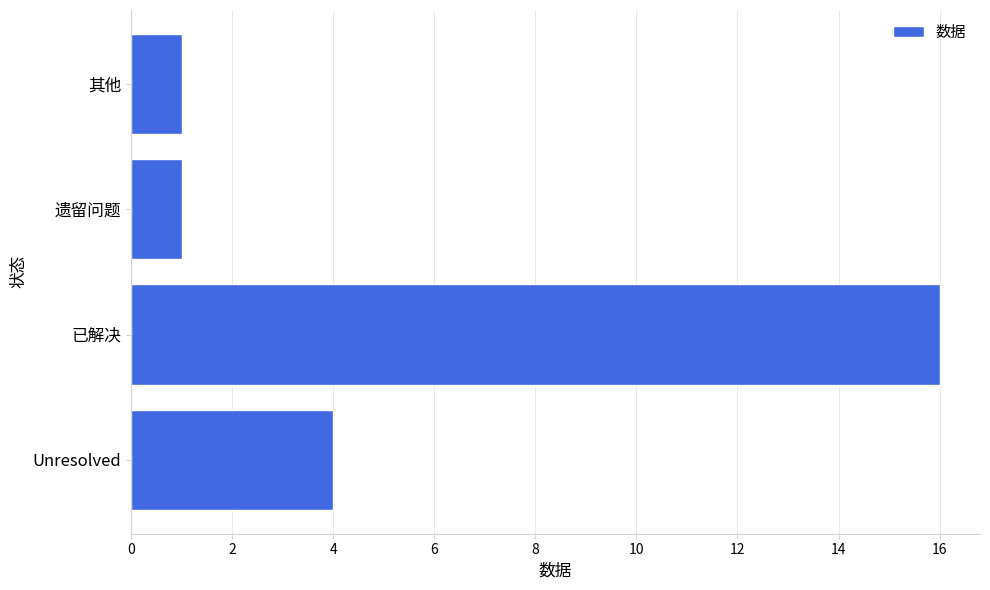

Reading bottom to top, list all the values displayed in this chart.

Unresolved=4	已解决=16	遗留问题=1	其他=1